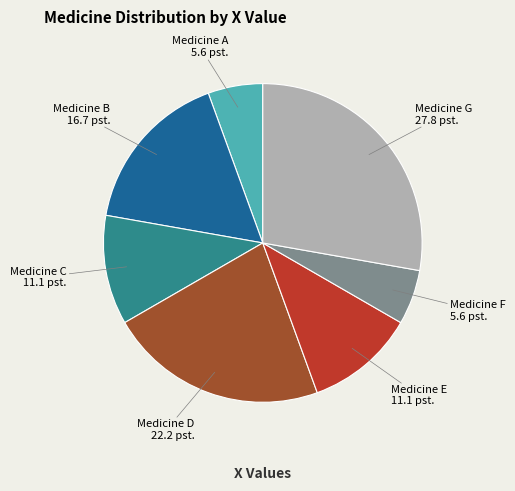

Is it true that Medicine E is 1% of the pie?

False